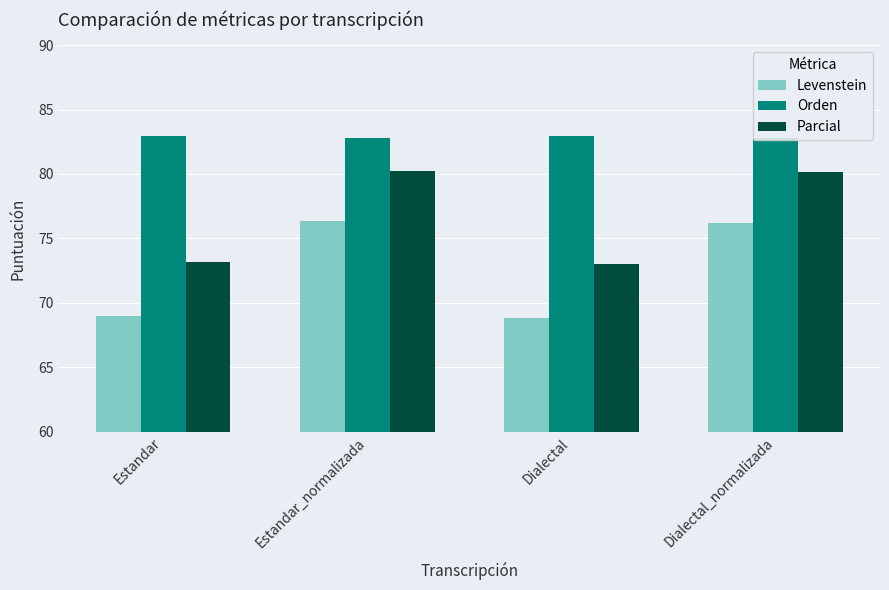

What is the total value across all series at Dialectal?

224.8